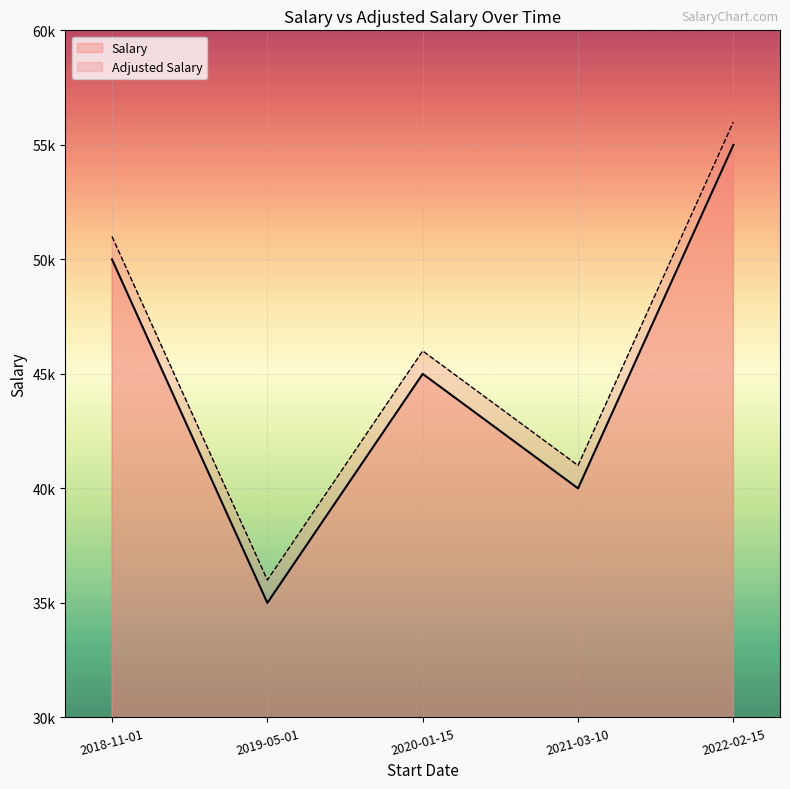

How many categories are shown in the chart?

5